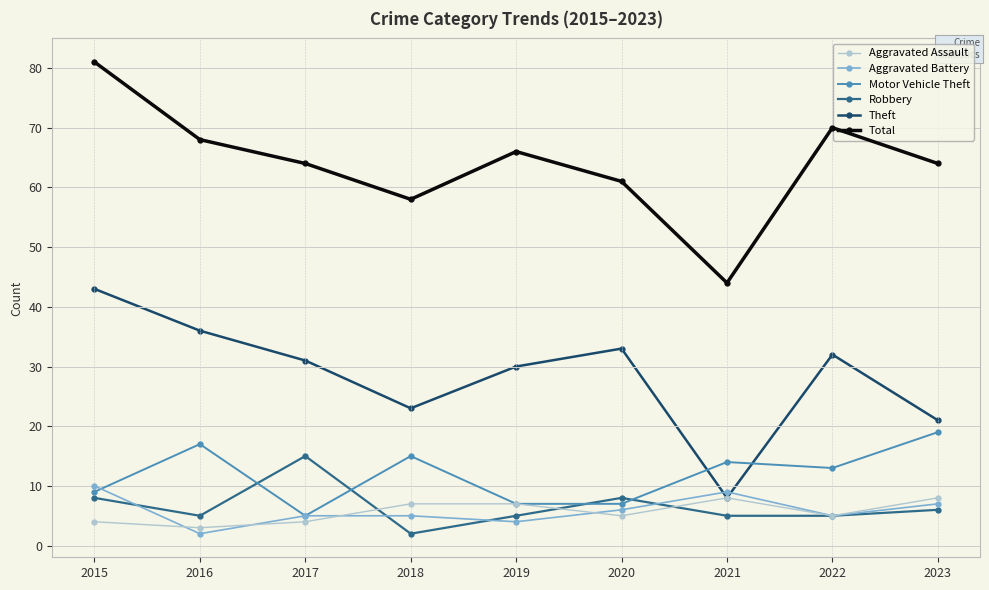

How many interior local valleys does the Aggravated Assault series have?

3